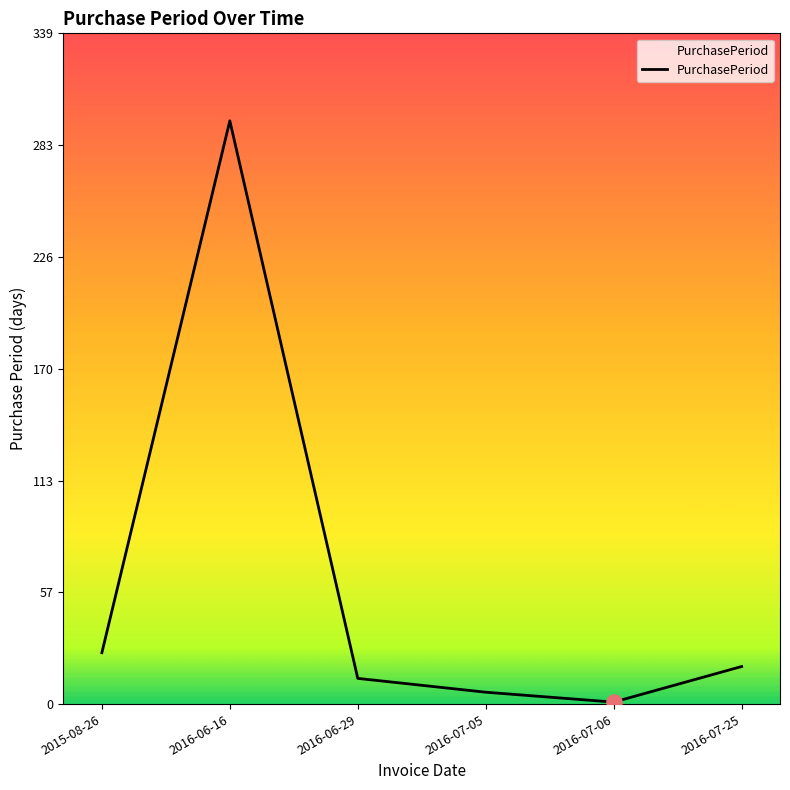

Which has a higher value, 2016-06-16 or 2016-07-05?

2016-06-16